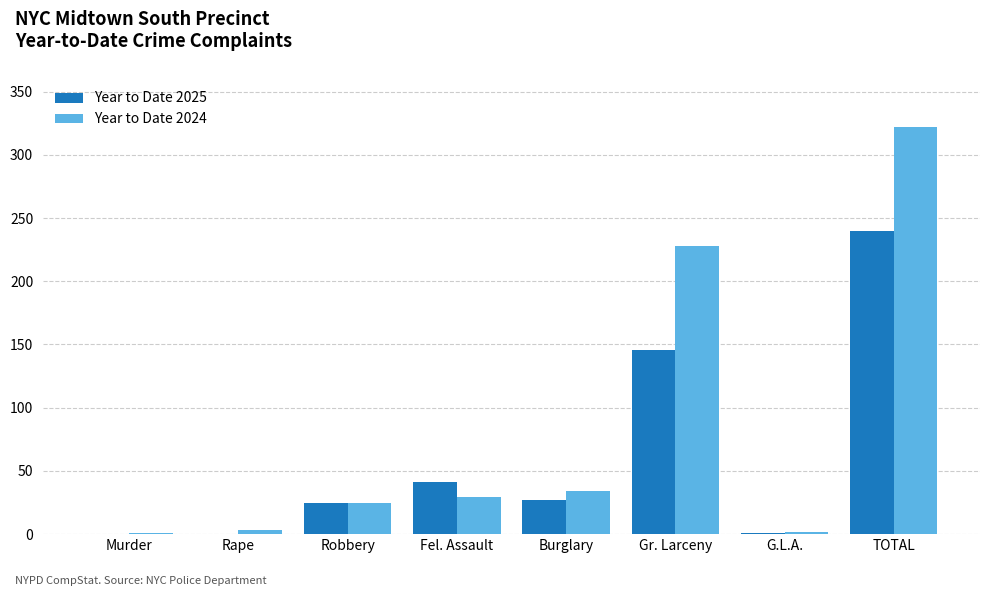

True or false: Year to Date 2024 has a value of 25 at Robbery.

True